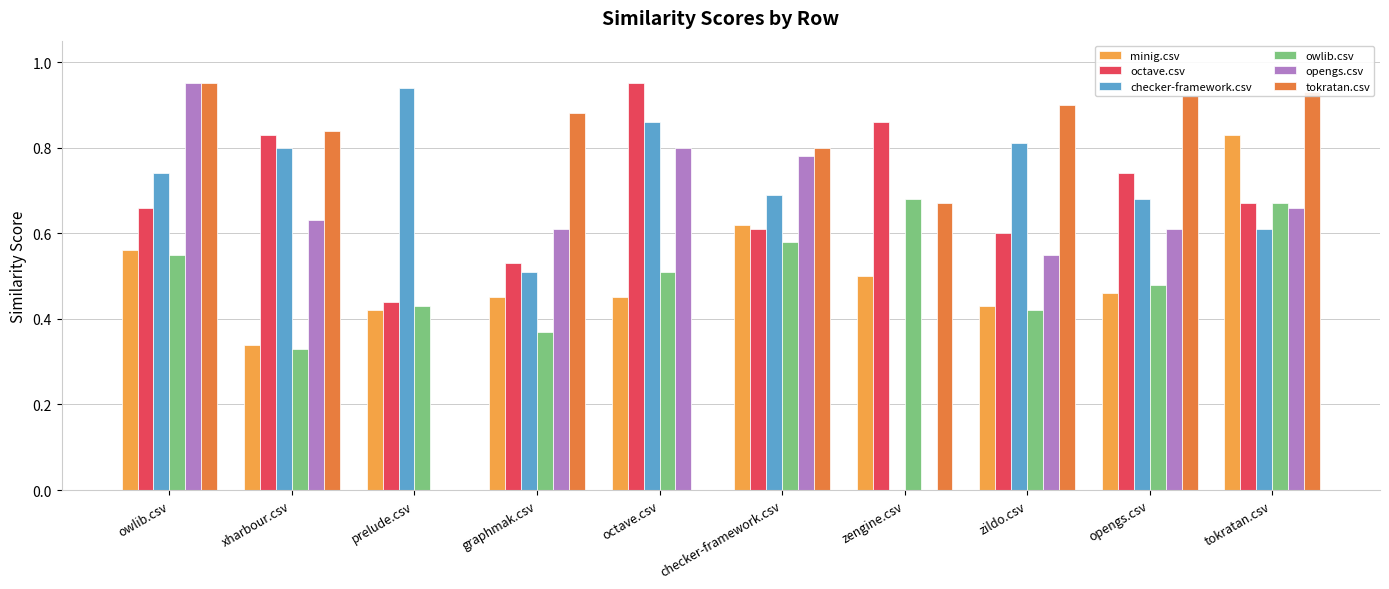

Is the value of owlib.csv at tokratan.csv greater than the value of tokratan.csv at tokratan.csv?

No